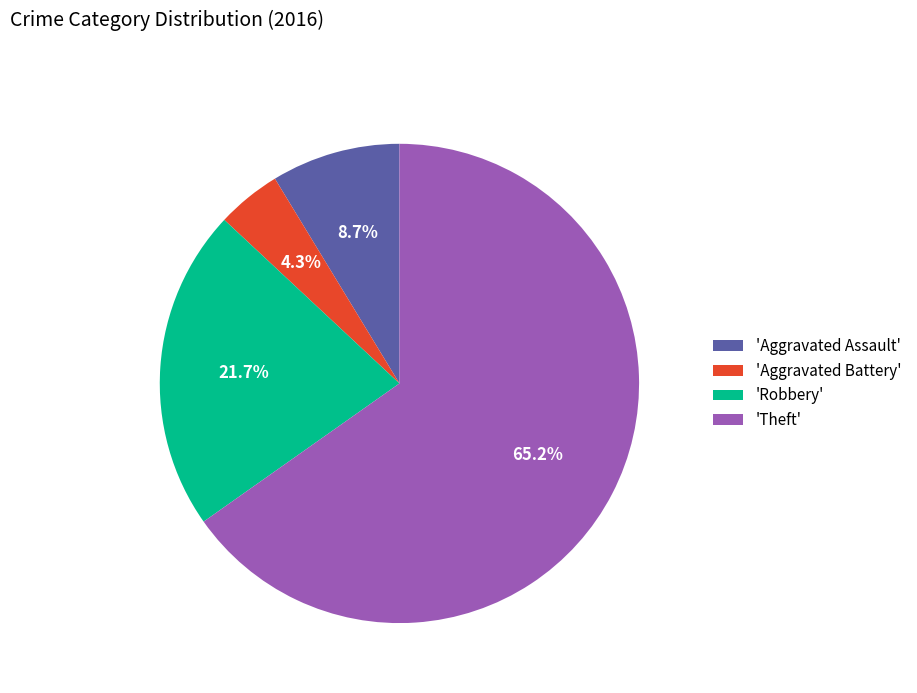

How much of the chart is everything except 'Aggravated Battery'?

95.7%